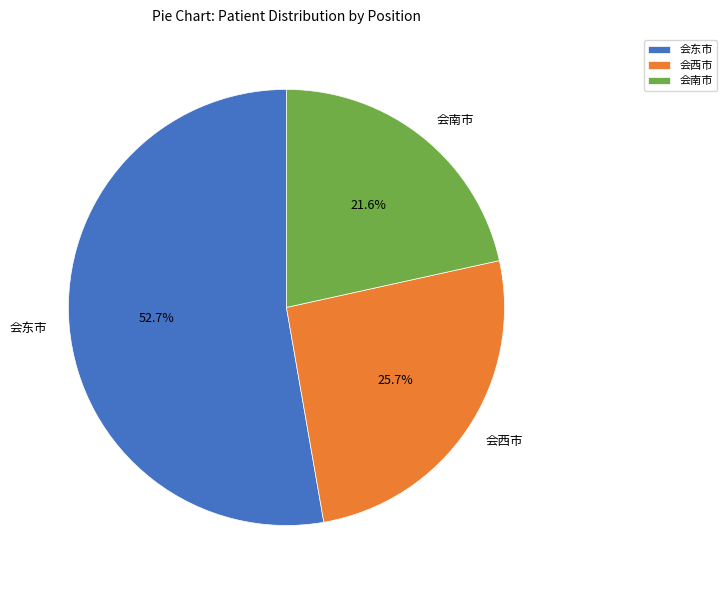

Which slice is the smallest?

会南市